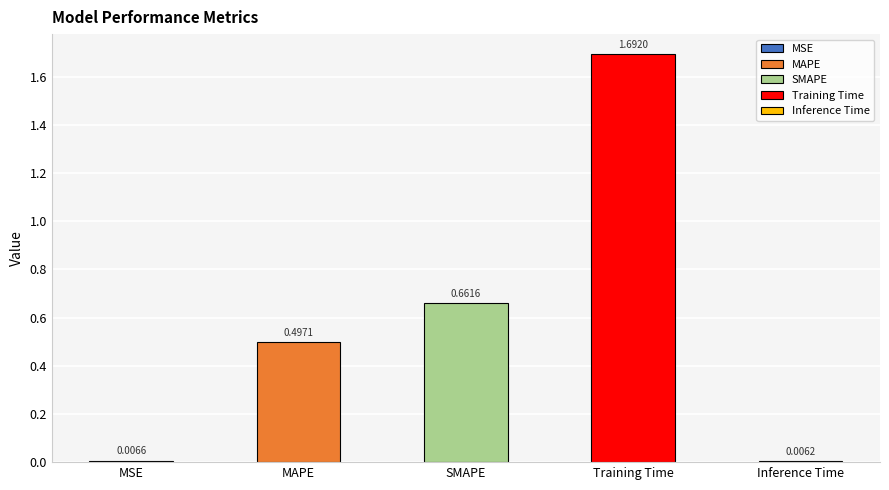

What is the difference between the values at Inference Time and SMAPE?

0.7